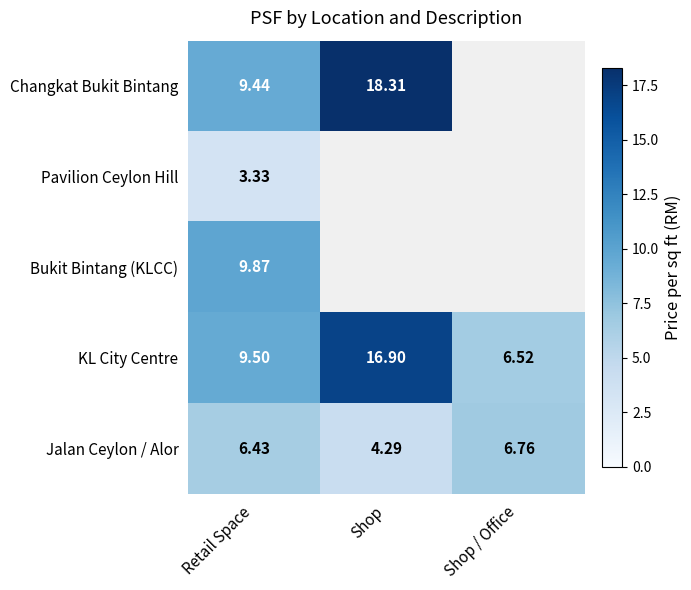

What is the smallest value displayed?

3.3